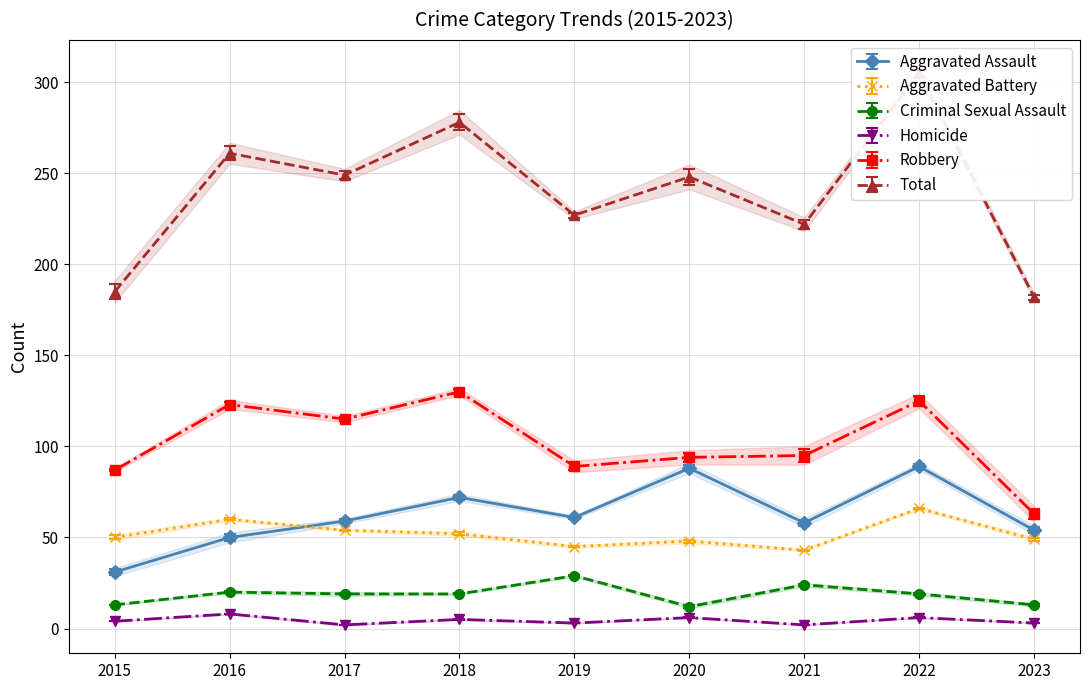

True or false: Robbery has more than 2 interior local peaks.

True